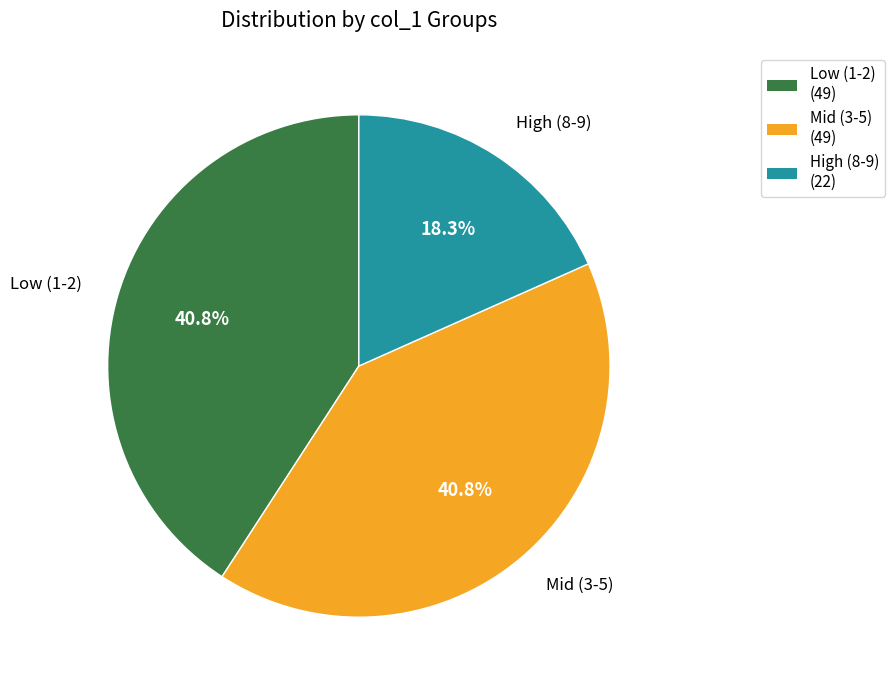

How many segments does this pie chart have?

3